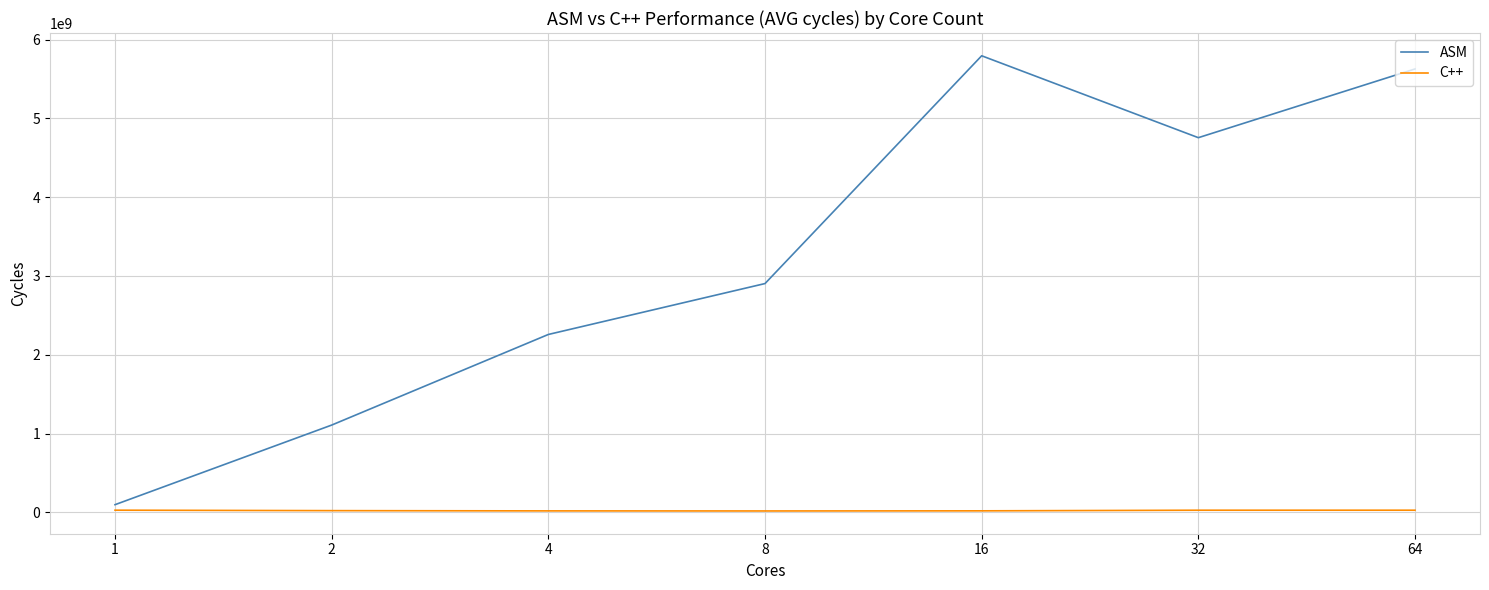

What is the difference between the maximum and minimum values in the C++ series?

9823176.0